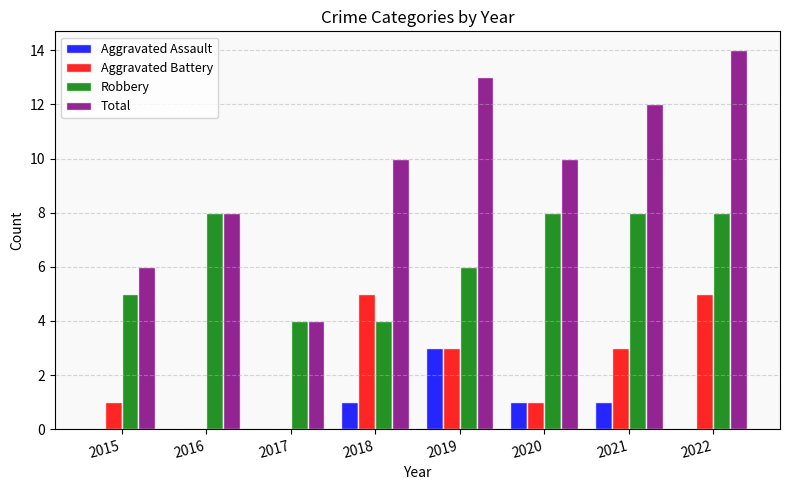

Reading left to right, list all the values displayed in this chart.

Aggravated Assault: 2015=0	2016=0	2017=0	2018=1	2019=3	2020=1	2021=1	2022=0
Aggravated Battery: 2015=1	2016=0	2017=0	2018=5	2019=3	2020=1	2021=3	2022=5
Robbery: 2015=5	2016=8	2017=4	2018=4	2019=6	2020=8	2021=8	2022=8
Total: 2015=6	2016=8	2017=4	2018=10	2019=13	2020=10	2021=12	2022=14